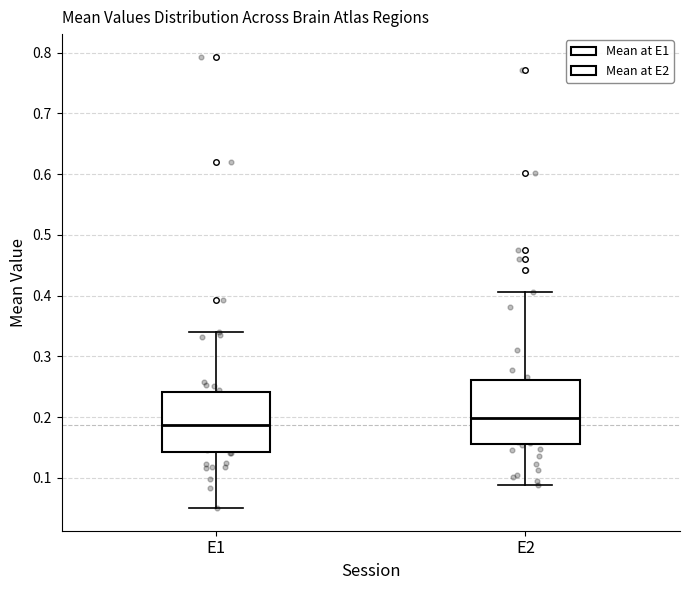

Which box's median line is the lowest?

E1